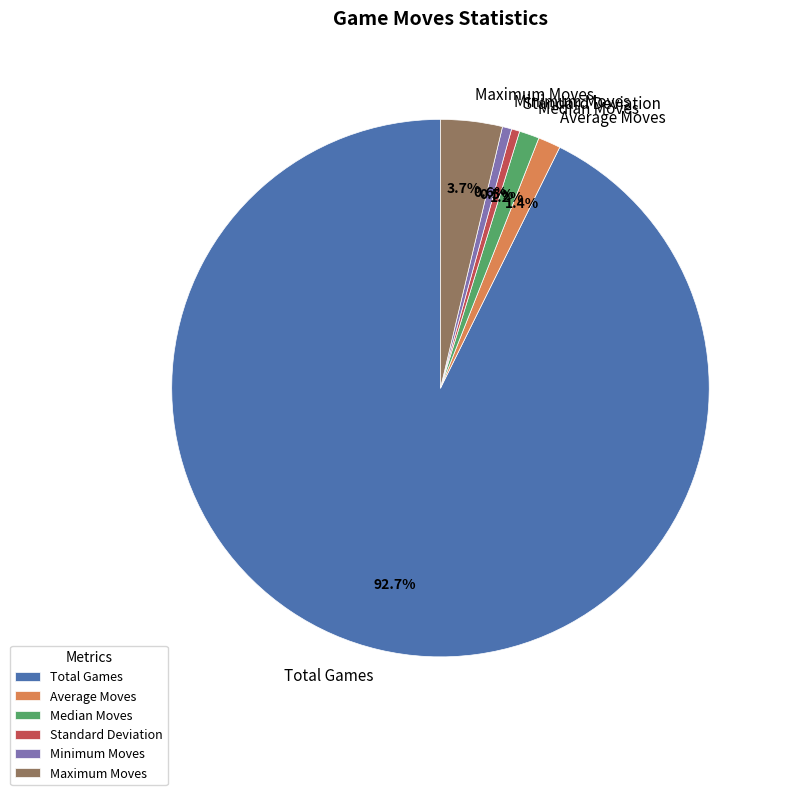

To the nearest percent, what is the difference between the Total Games and Average Moves slice percentages?

91%